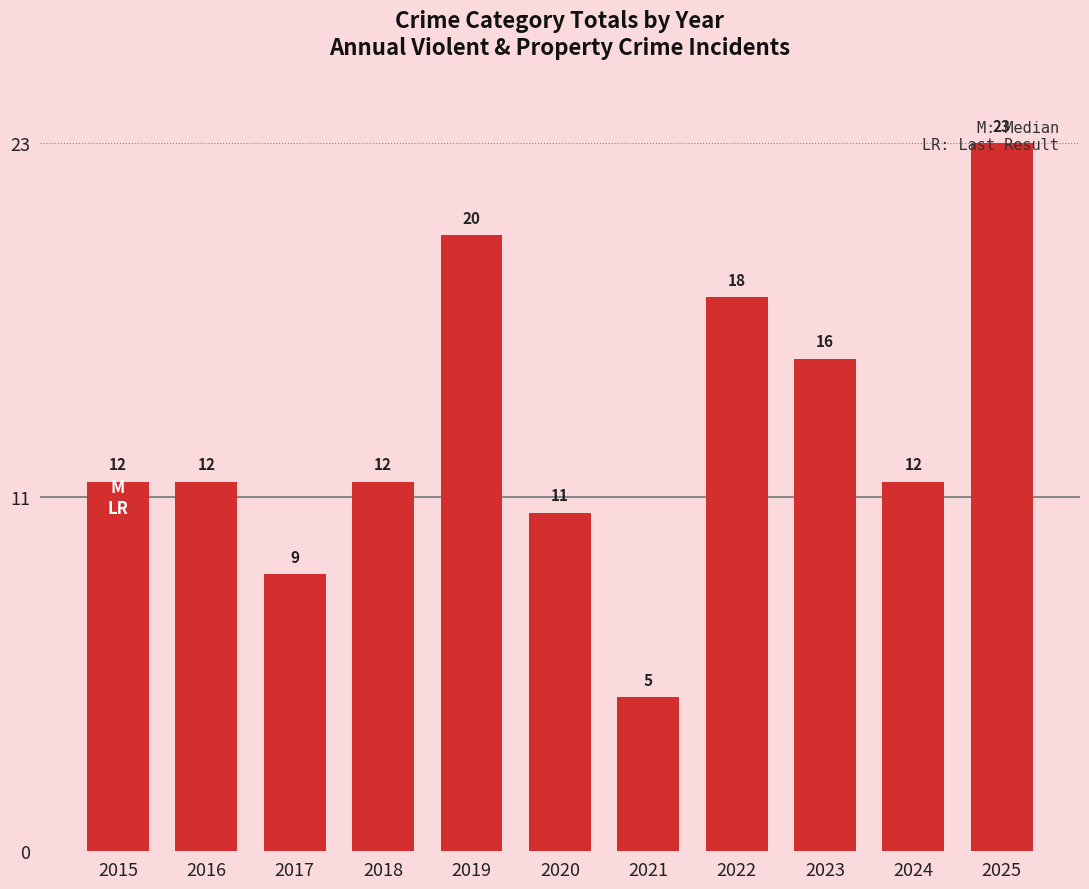

What is the value of the 4th bar from the left?

12